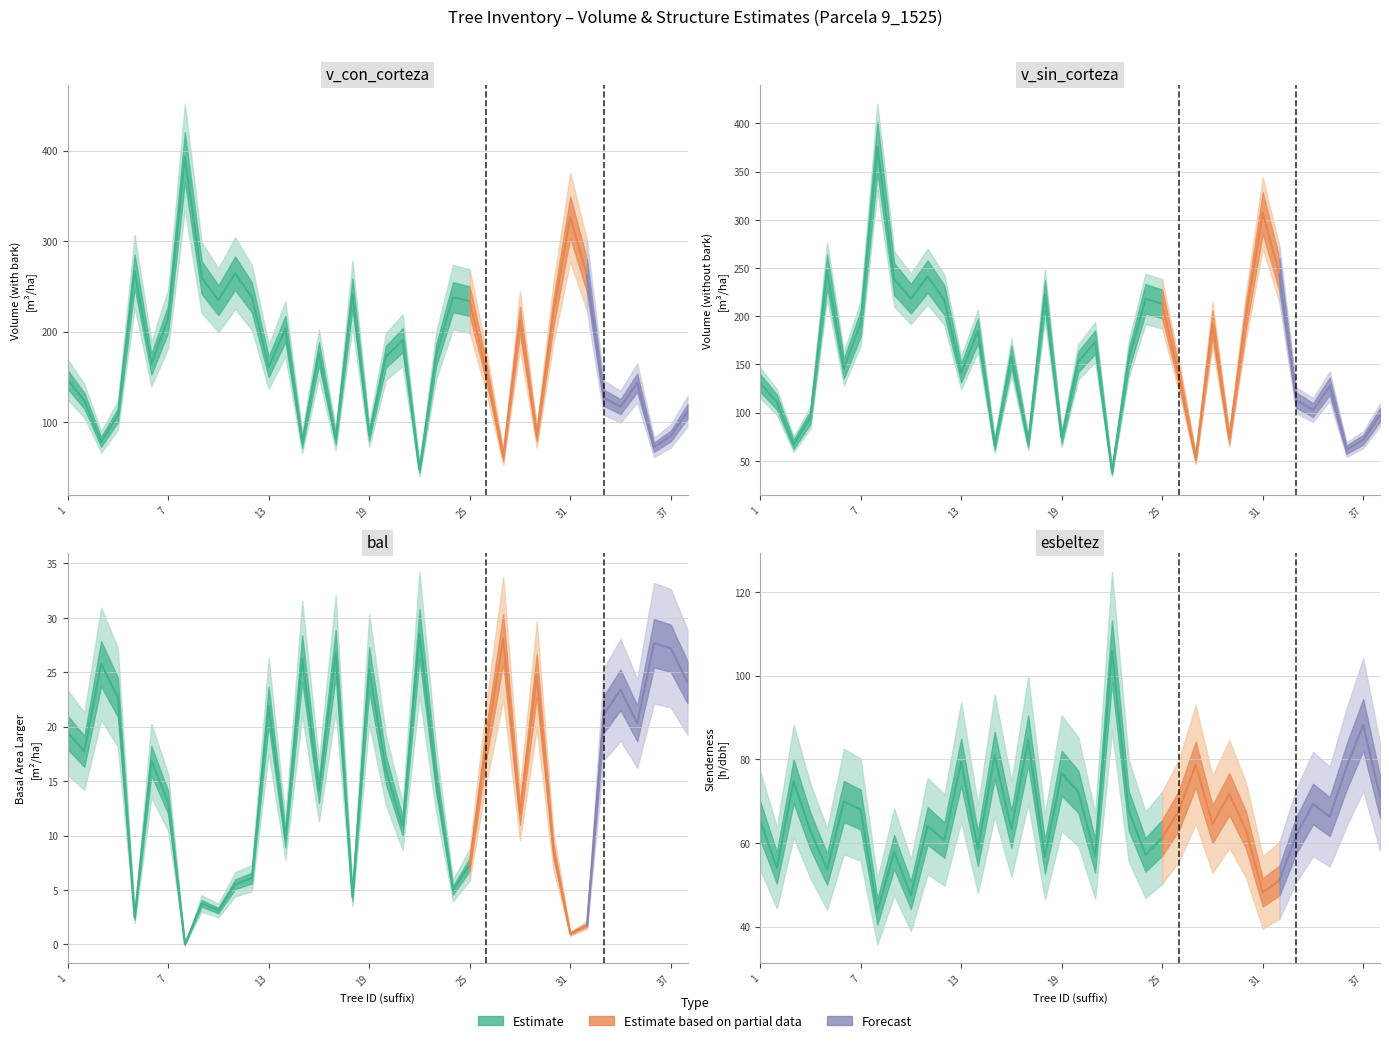

At 36, list the series in order from largest to smallest.

esbeltez, v_con_corteza, v_sin_corteza, bal